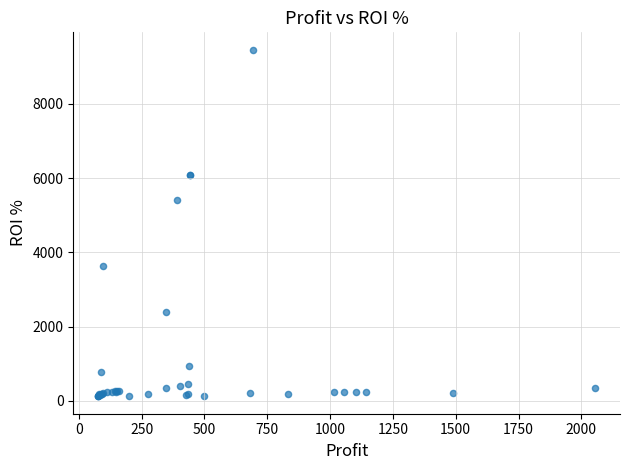

What Y value in the scatter plot is closest to 4789?

5405.4